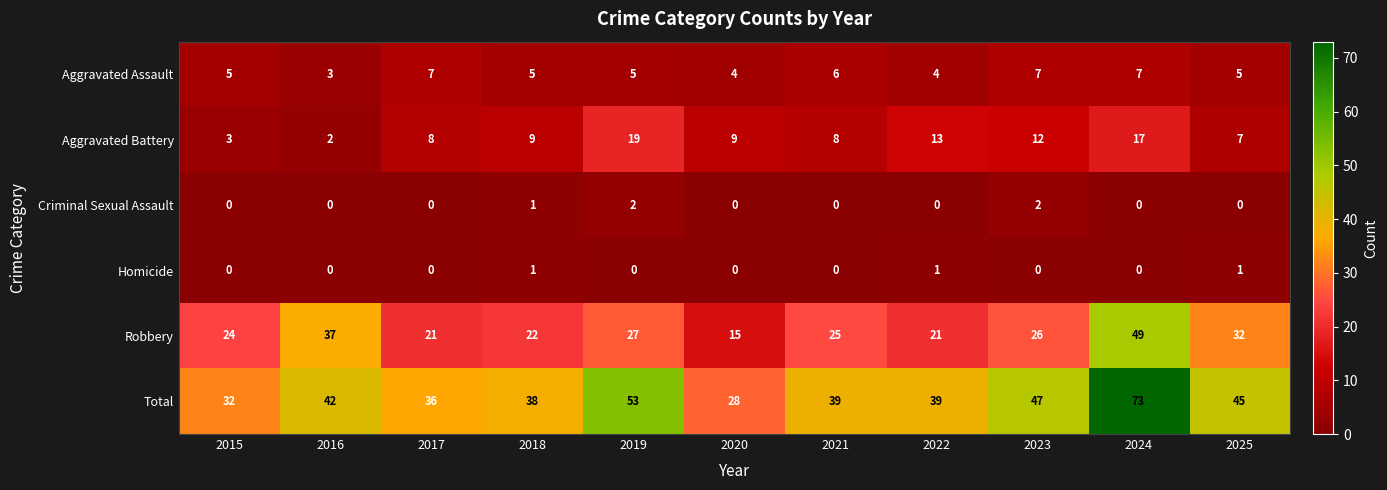

What is the sum of all Criminal Sexual Assault values?

5